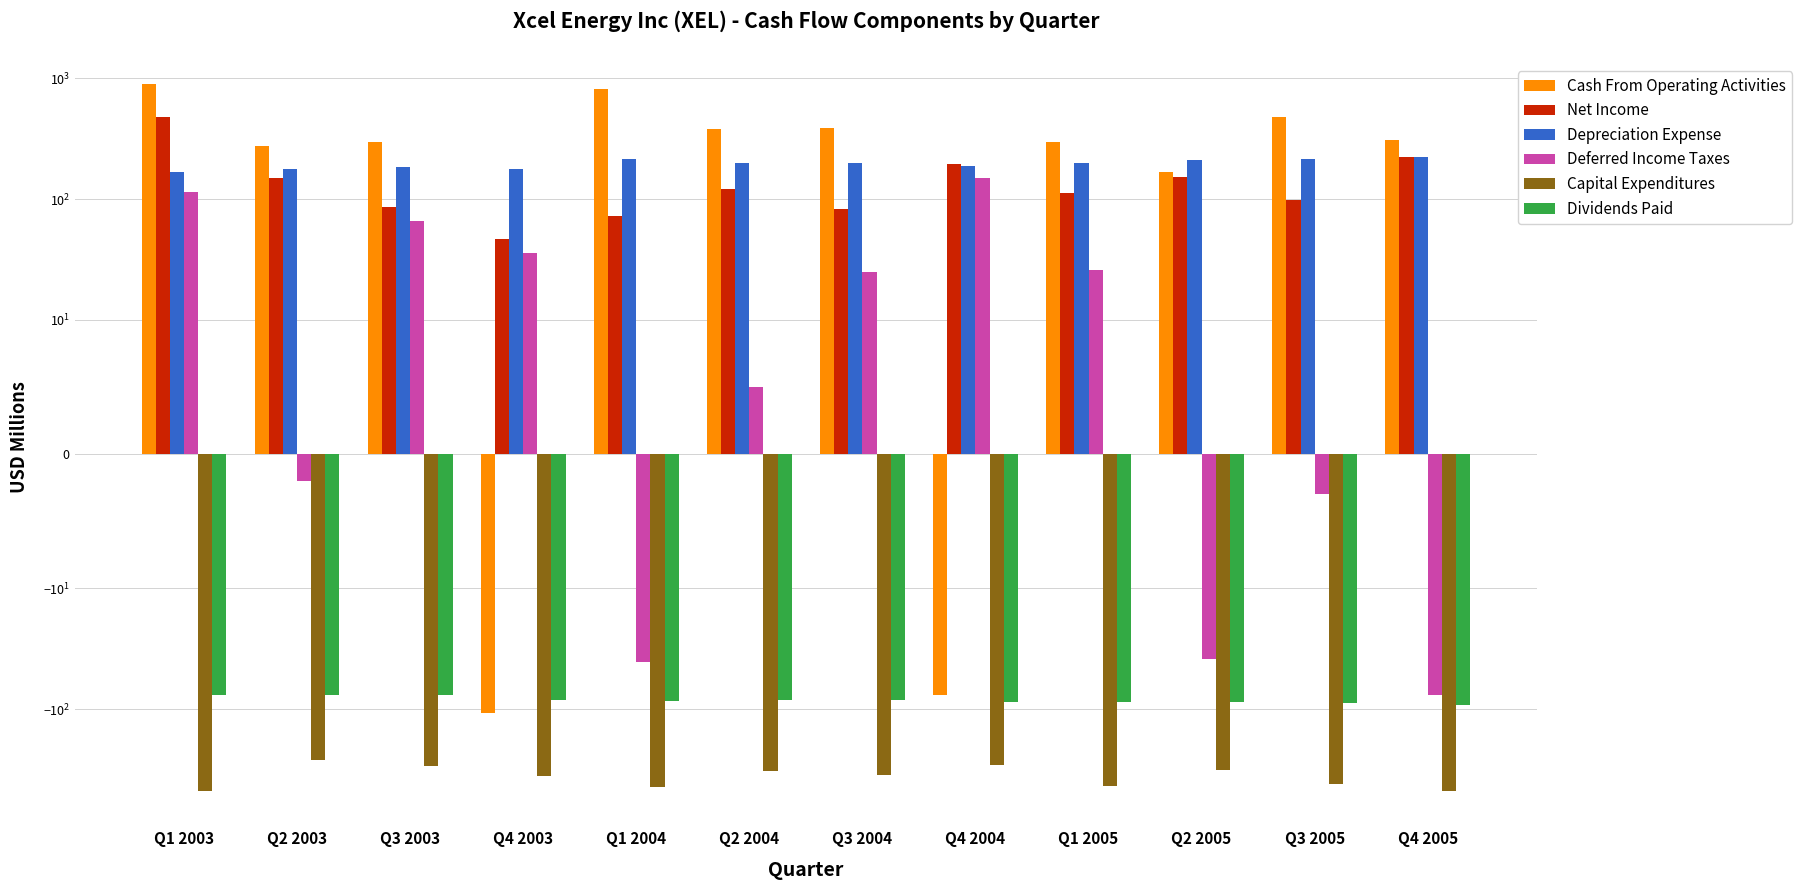

What is the difference between the Capital Expenditures values at Q1 2004 and Q2 2005?

122.7